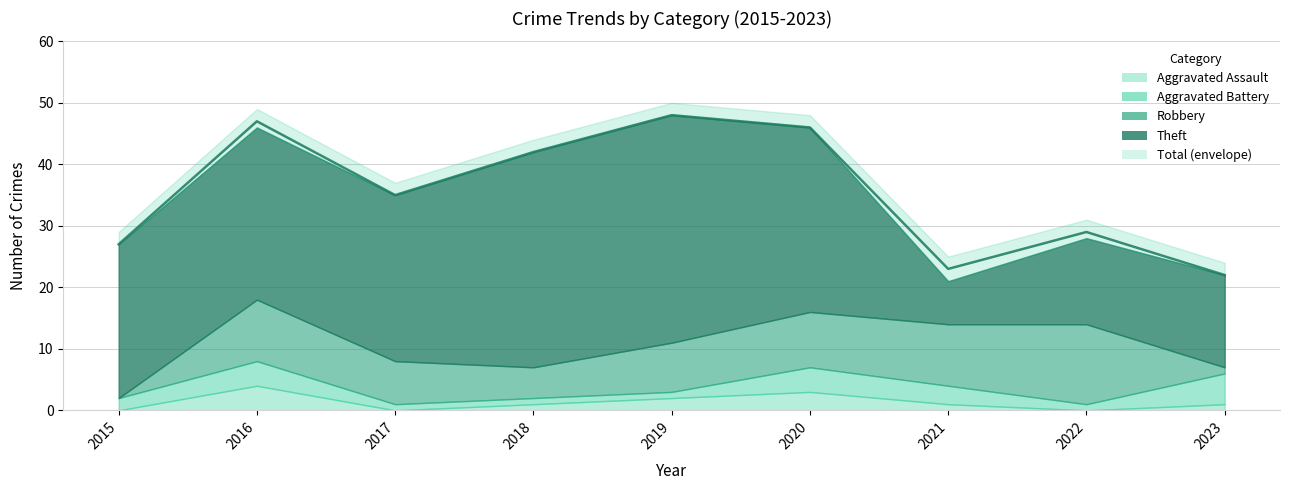

What is the spread (max minus min) of values at 2017?

35